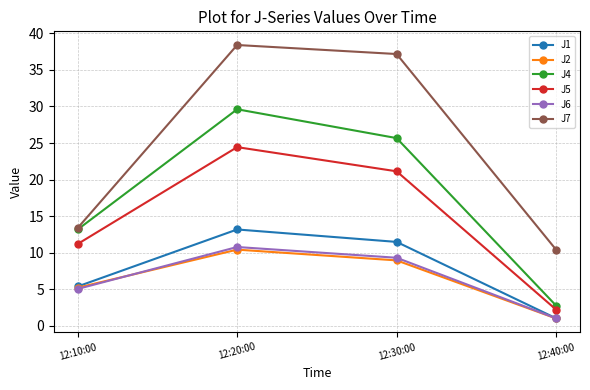

In J4, how many points are higher than both neighbors (excluding endpoints)?

1